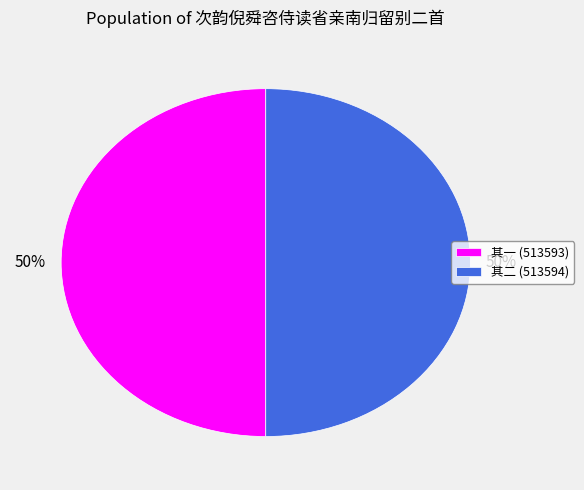

To the nearest percent, what percentage of the pie is 其一 (513593)?

50%